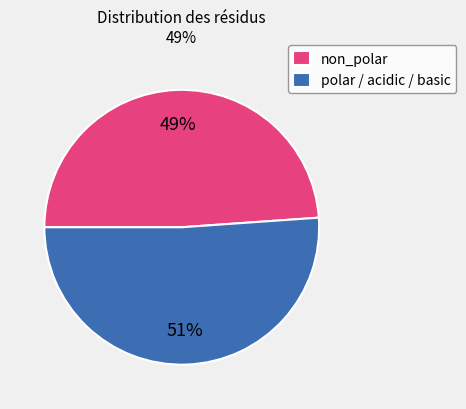

To the nearest percent, what portion does polar / acidic / basic represent?

51%